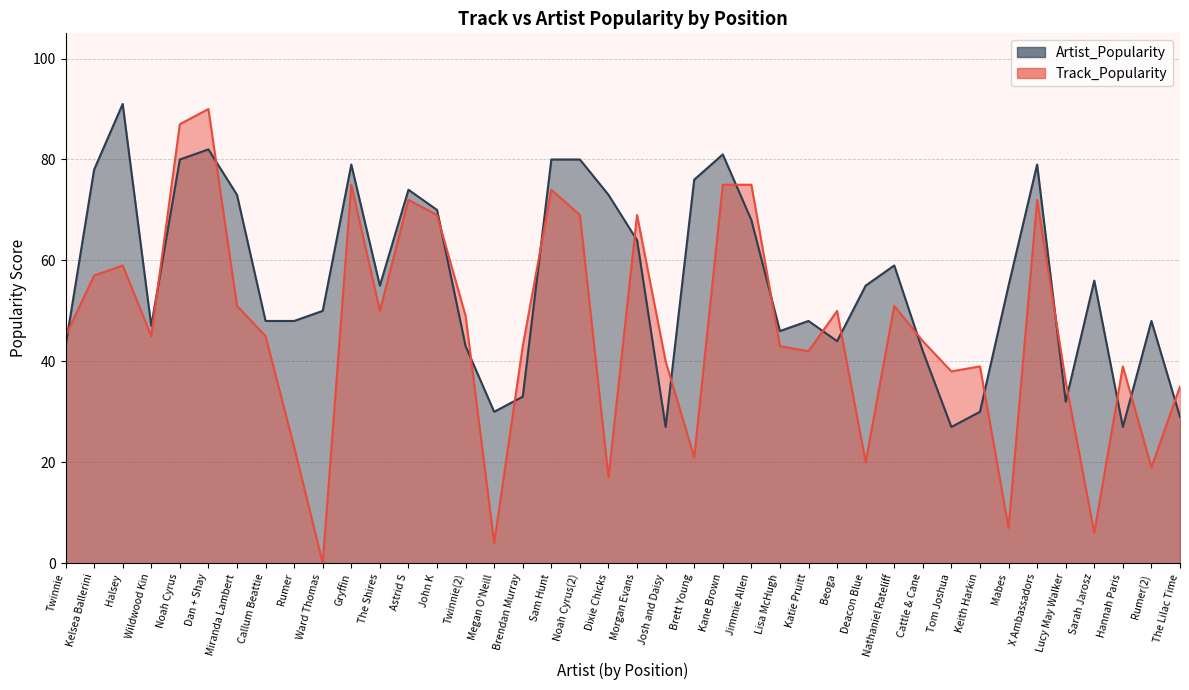

What are all the series names shown in the legend?

Track_Popularity, Artist_Popularity